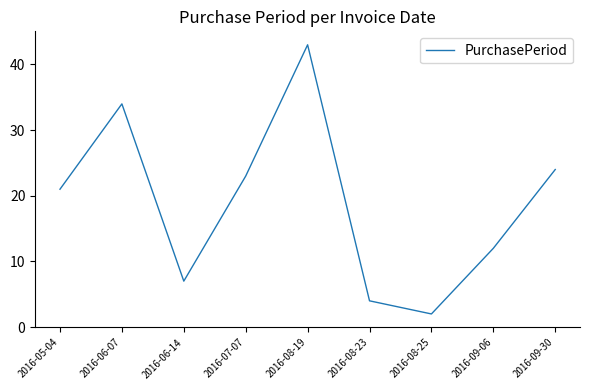

The chart shows a value of 74 at 2016-08-19. True or false?

False